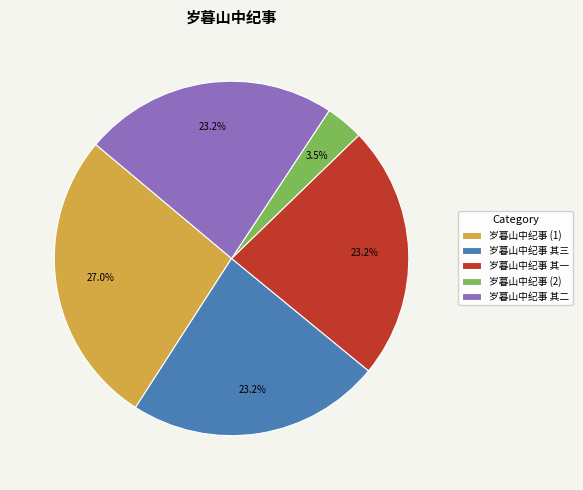

True or false: 岁暮山中纪事 其二 accounts for 35% of the total.

False